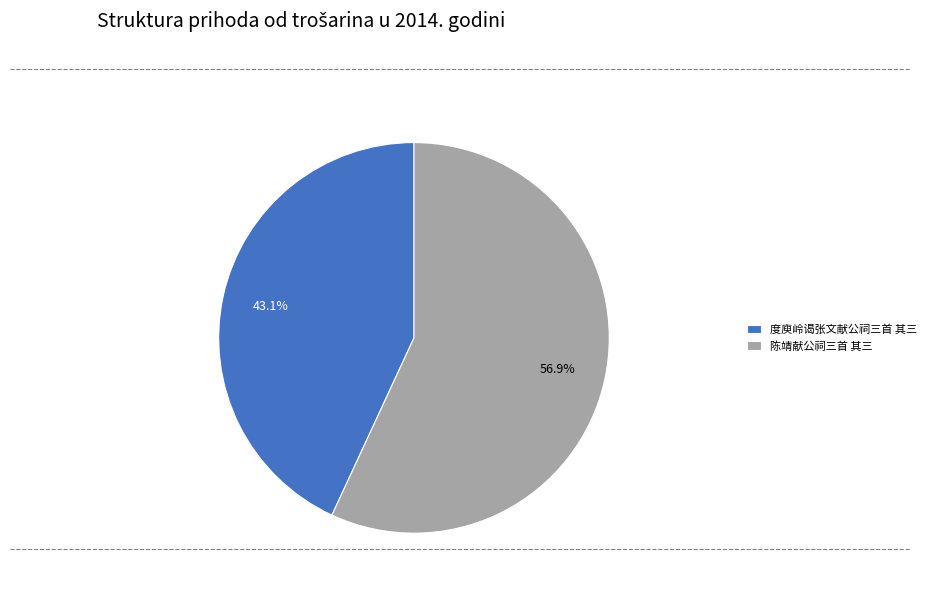

To the nearest percent, what is the difference between the 陈靖献公祠三首 其三 and 度庾岭谒张文献公祠三首 其三 slice percentages?

14%